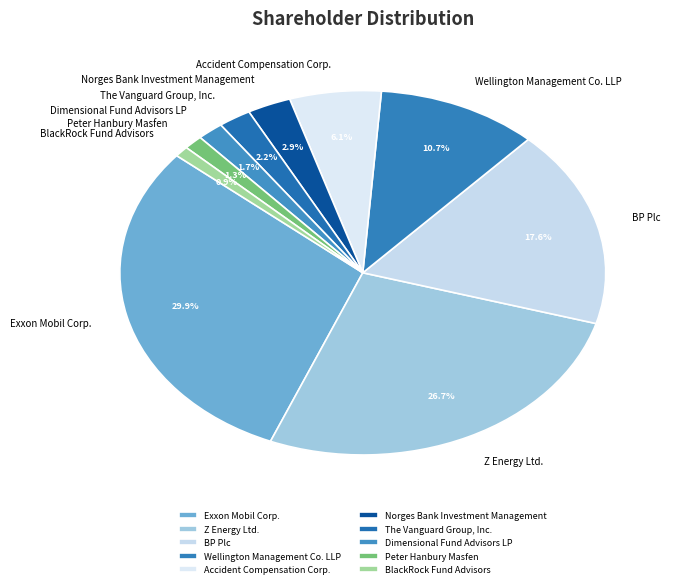

What is the ratio of the value at BP Plc to the value at Accident Compensation Corp.?

2.9